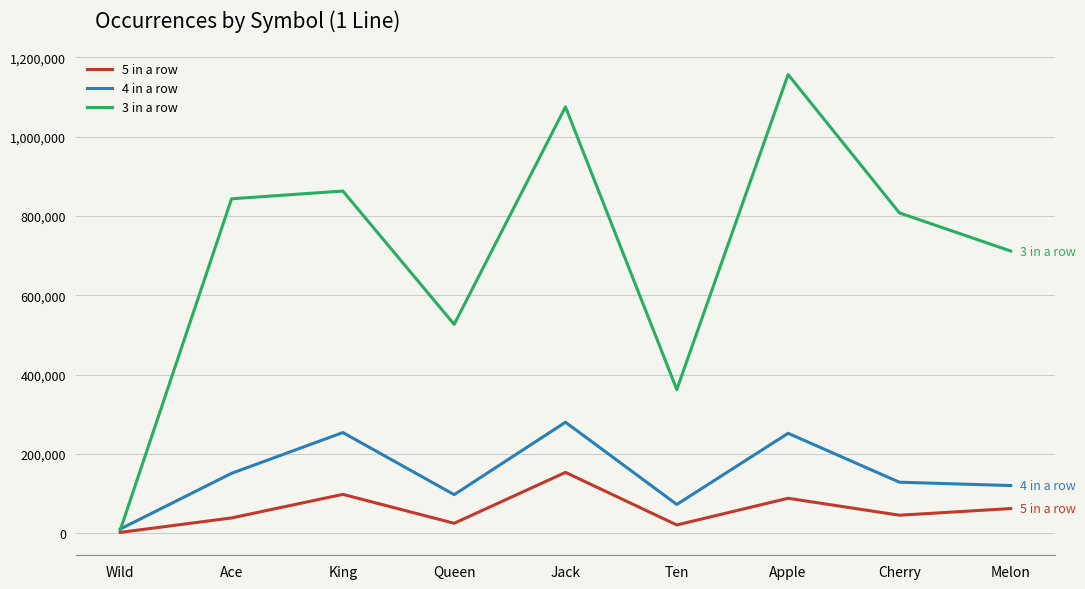

What is the spread (max minus min) of values at Melon?

649644